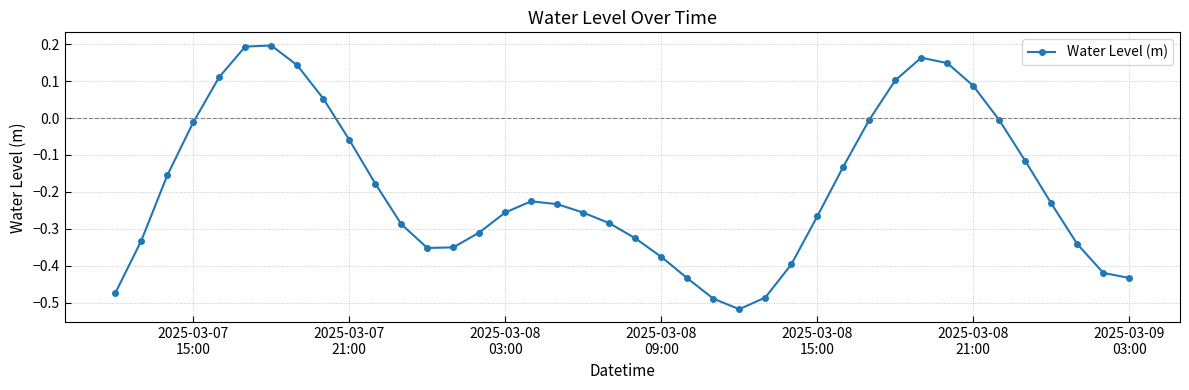

What is the difference between the maximum and minimum values?

0.7